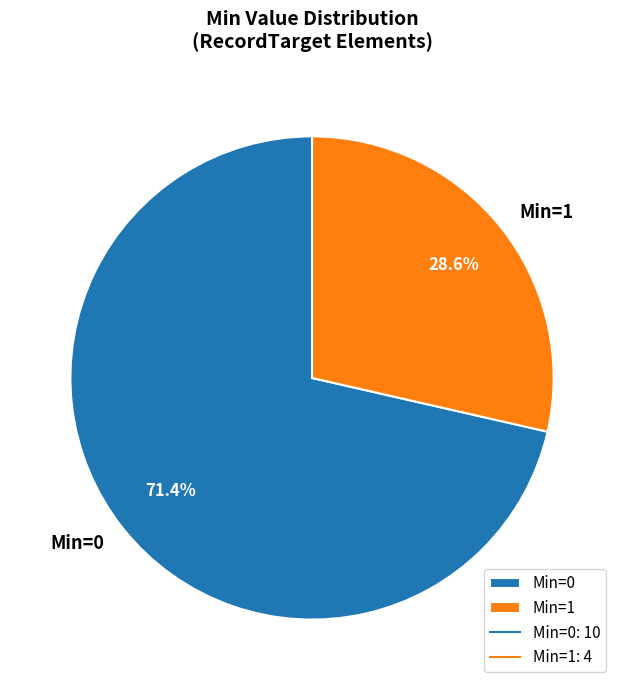

Which category accounts for the majority?

Min=0